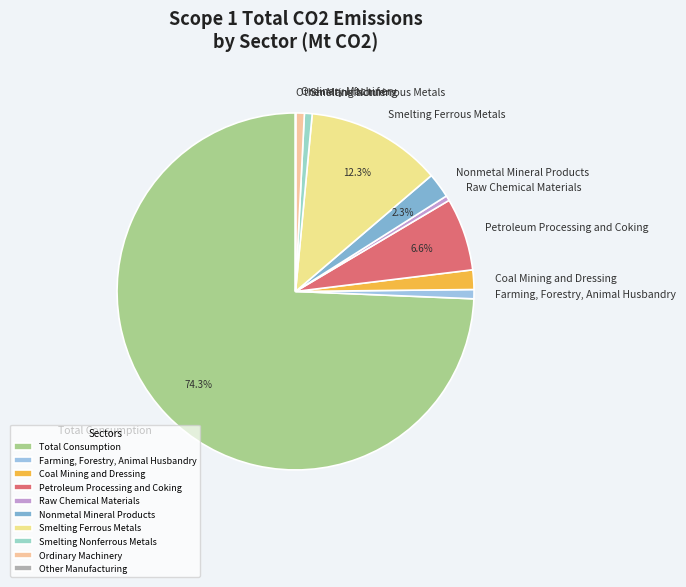

Between Smelting Ferrous Metals and Raw Chemical Materials, which is larger?

Smelting Ferrous Metals